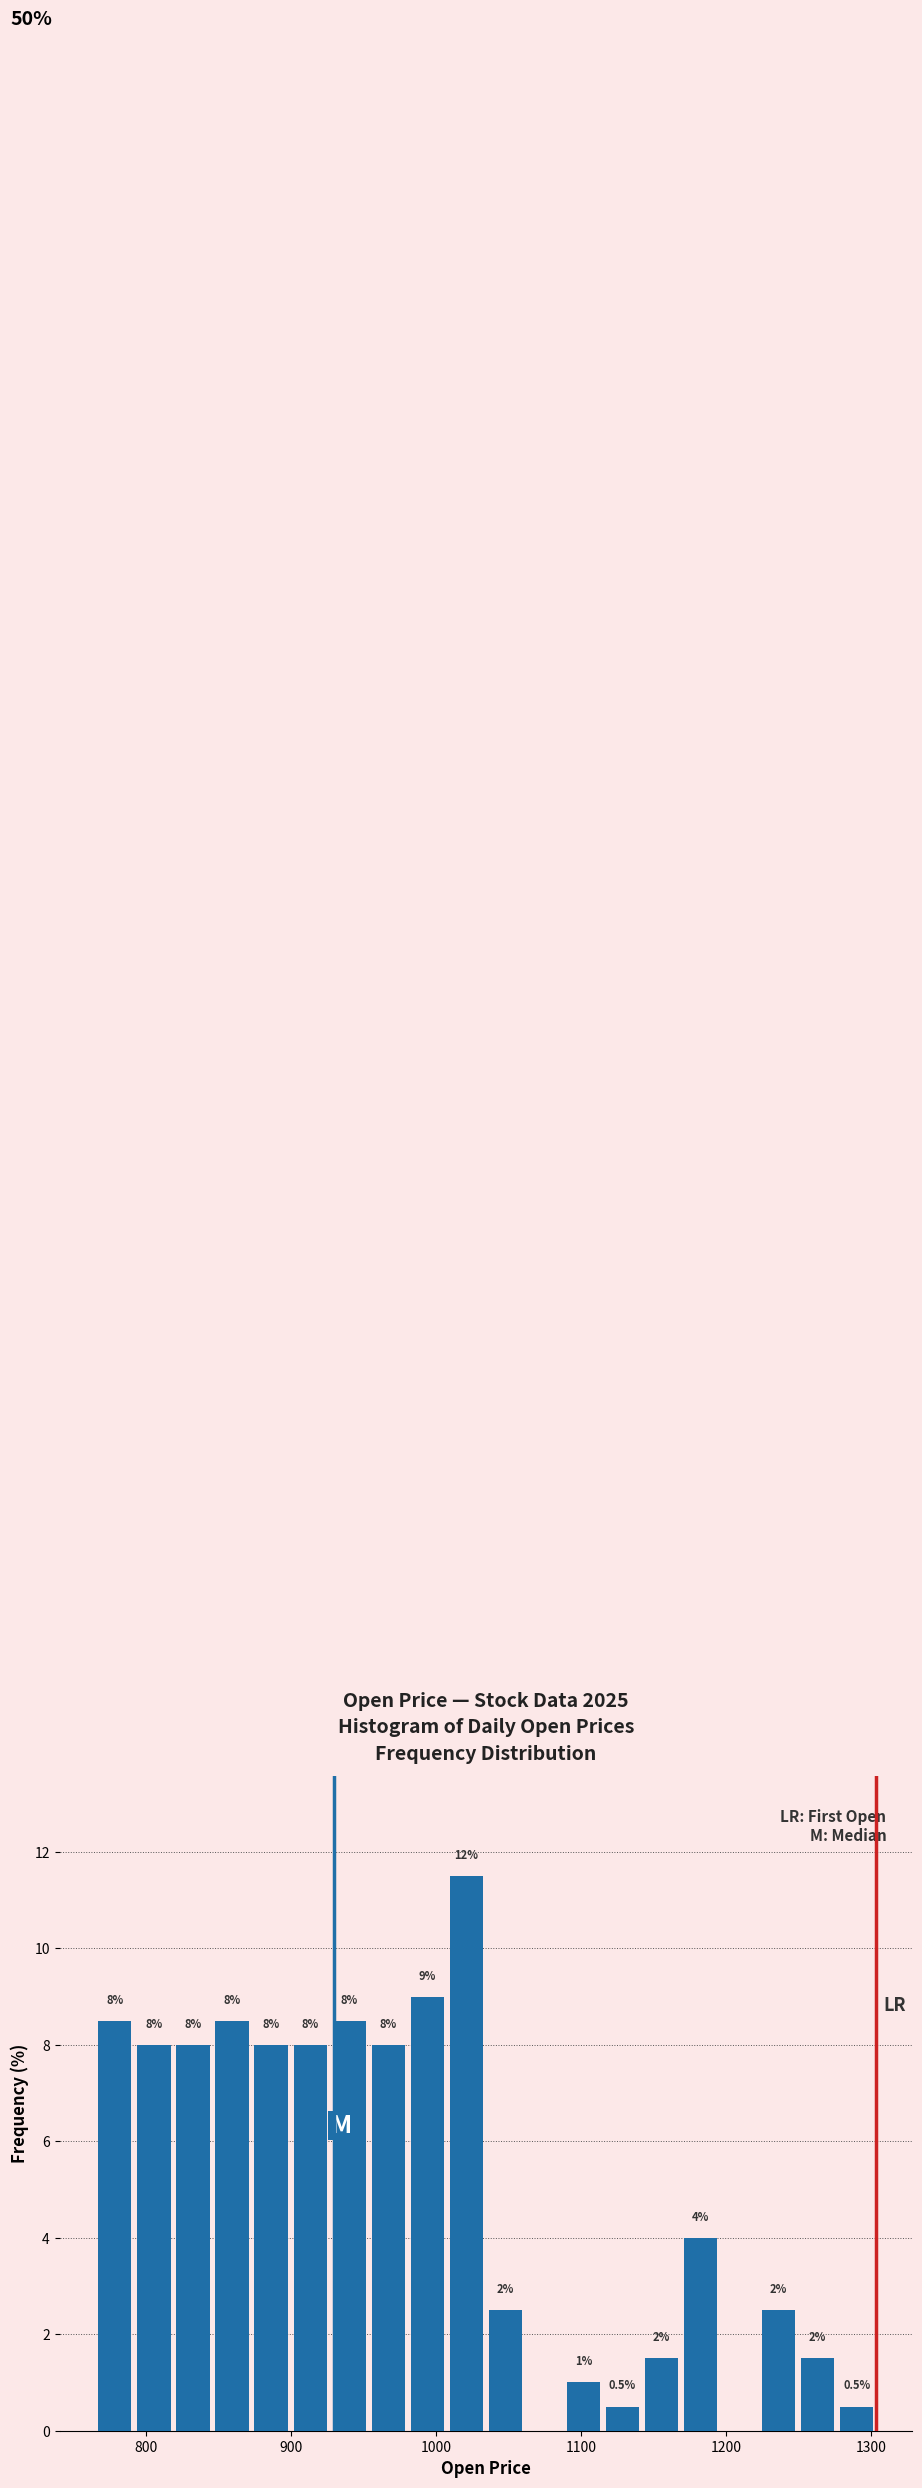

Around what value on the x-axis is the tallest bar? Give the approximate position of its centre, as read against the axis.

1020